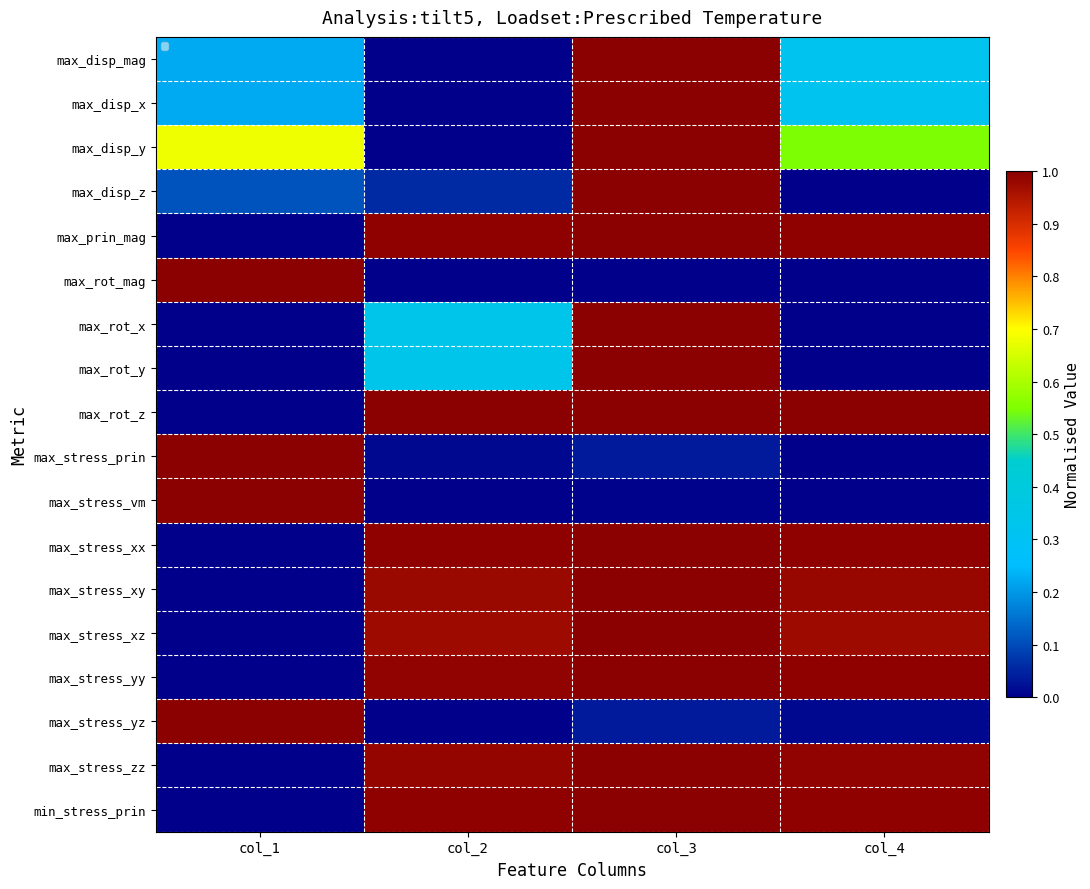

What is the difference between the second highest and minimum values in the max_stress_zz series?

1.0